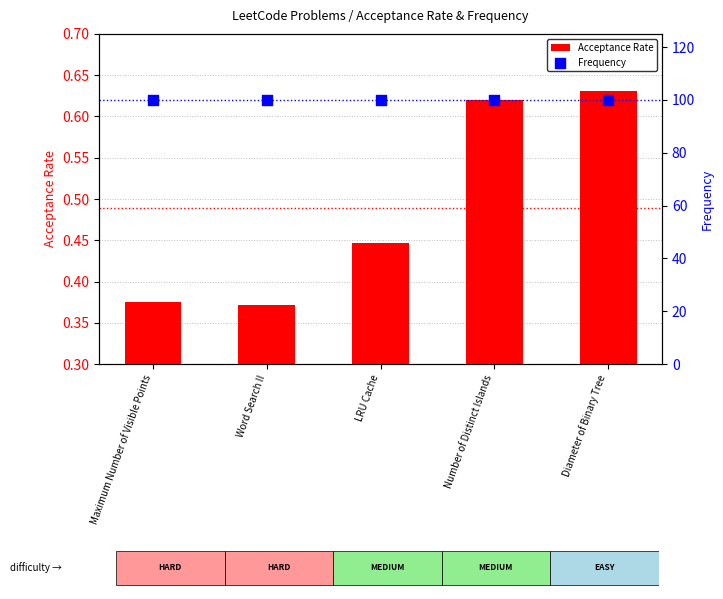

Which series has the largest total across all categories?

Frequency